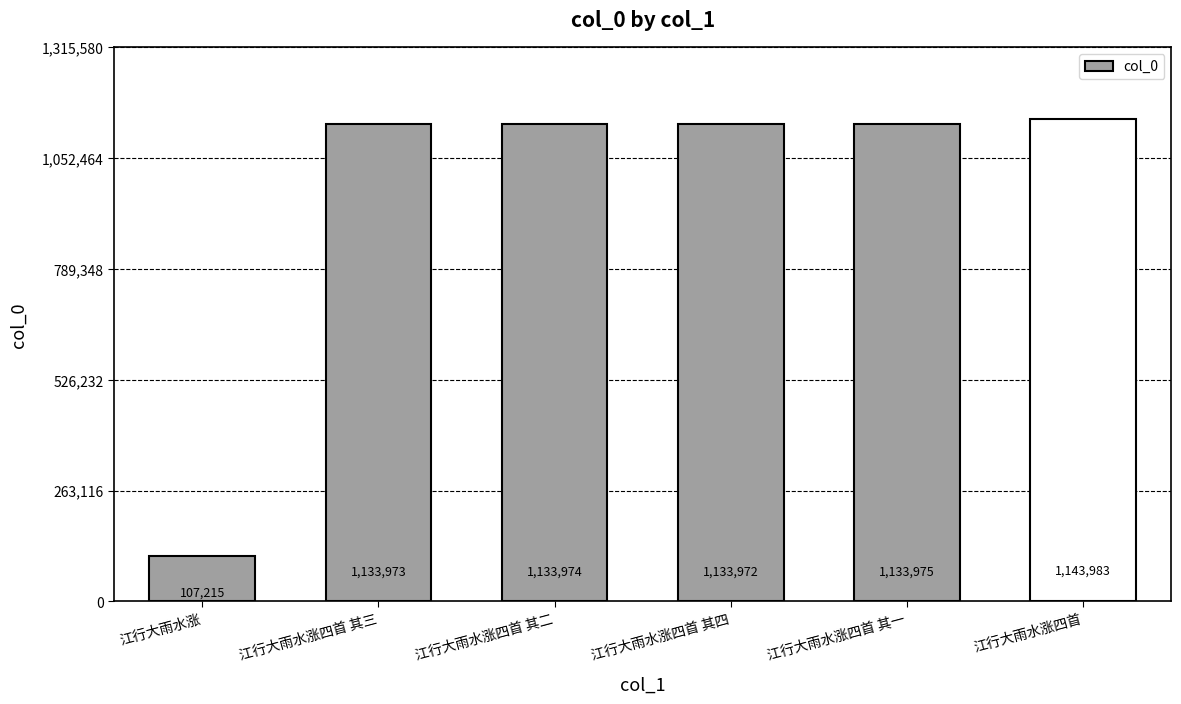

Read the value at 江行大雨水涨, to the nearest 10.

107220